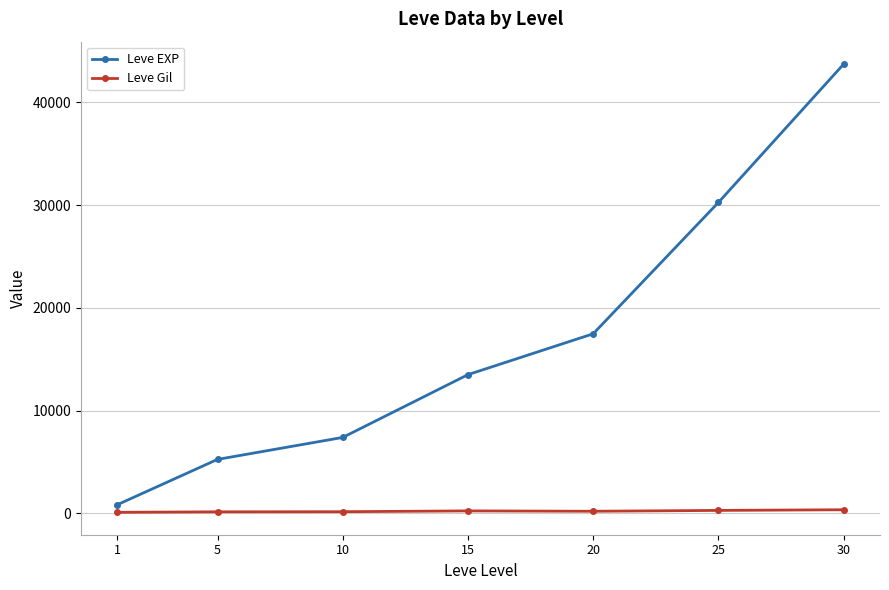

What is the difference between the maximum and minimum values in the Leve Gil series?

248.7